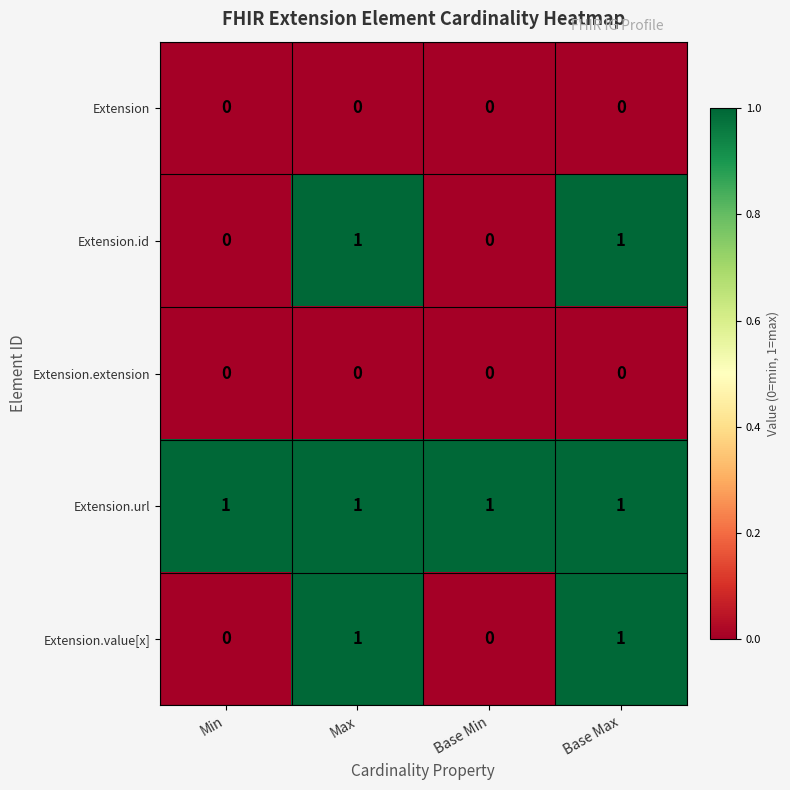

What is the sum of all Extension.url values?

4